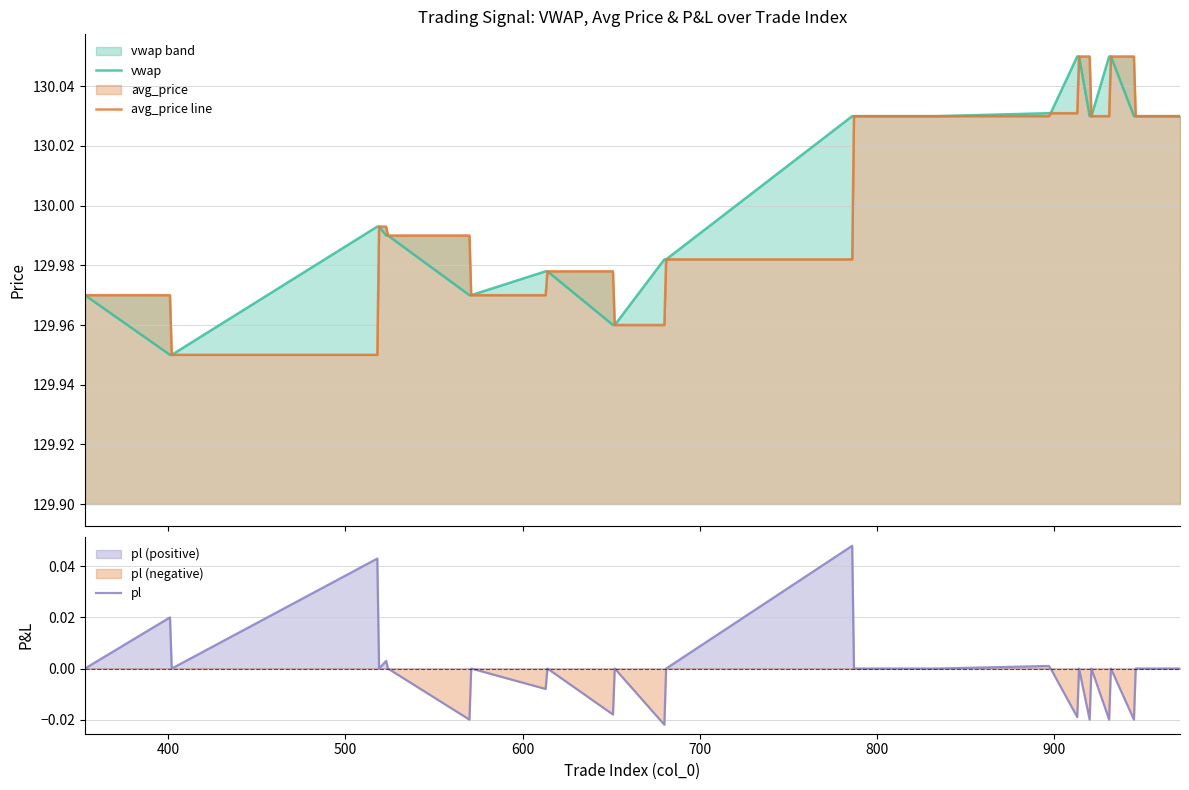

Which series has the largest total across all categories?

vwap